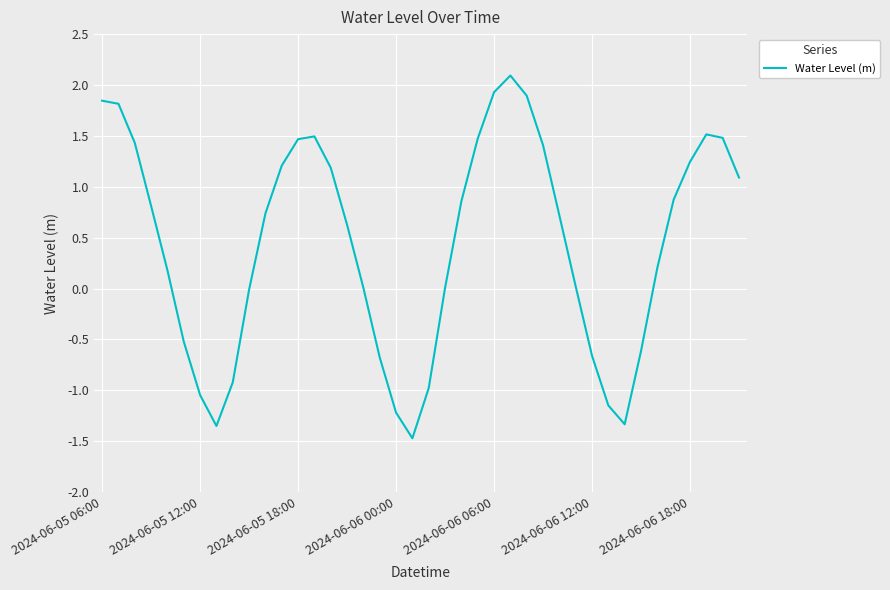

What is the difference between the maximum and minimum values?

3.6